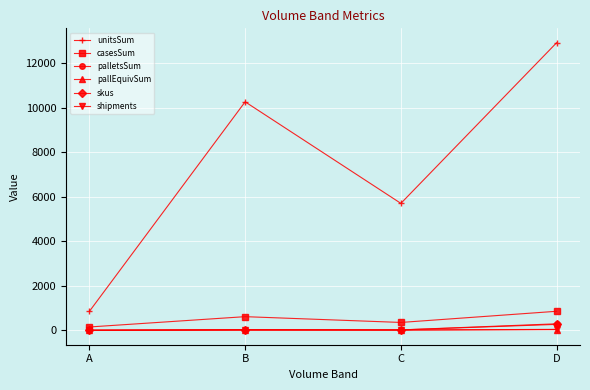

Rank the categories by unitsSum value from lowest to highest.

A, C, B, D